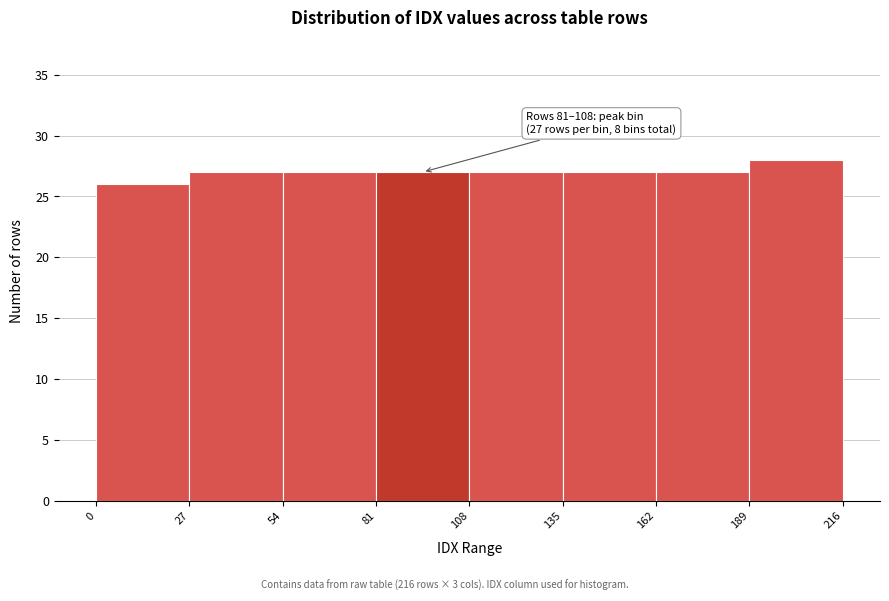

Over which range of the x-axis is the bar tallest?

189 to 216